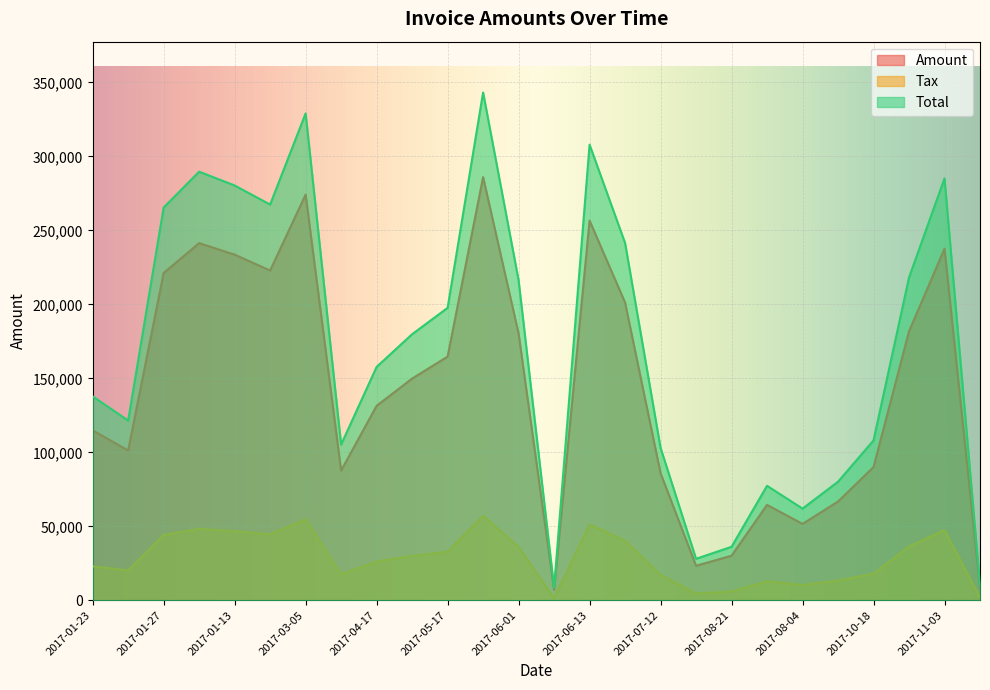

How many lines are shown in the chart?

3